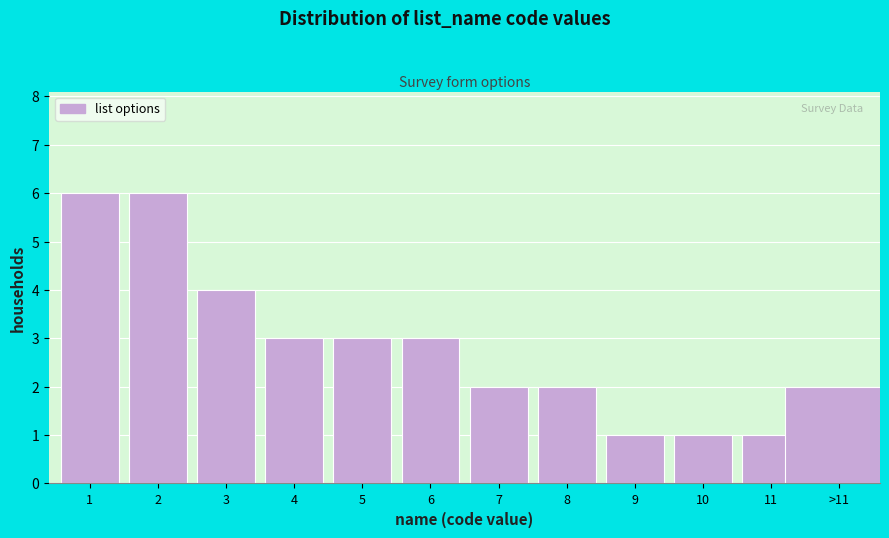

Reading left to right, list all the values displayed in this chart.

6	6	4	3	3	3	2	2	1	1	1	2